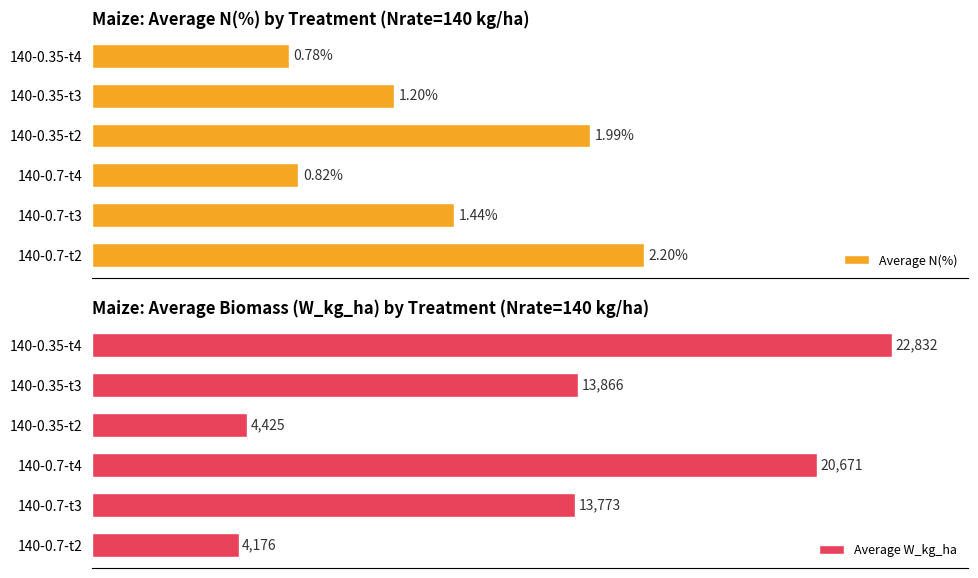

At which label does Average W_kg_ha reach its minimum?

140-0.7-t2